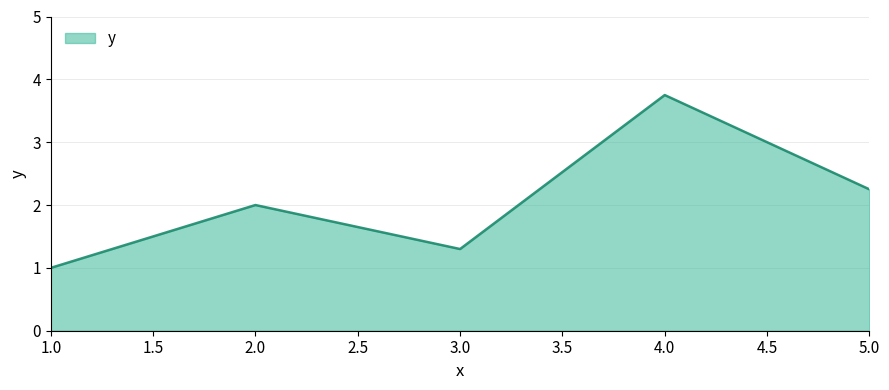

Between 3.0 and 5.0, which is larger?

5.0